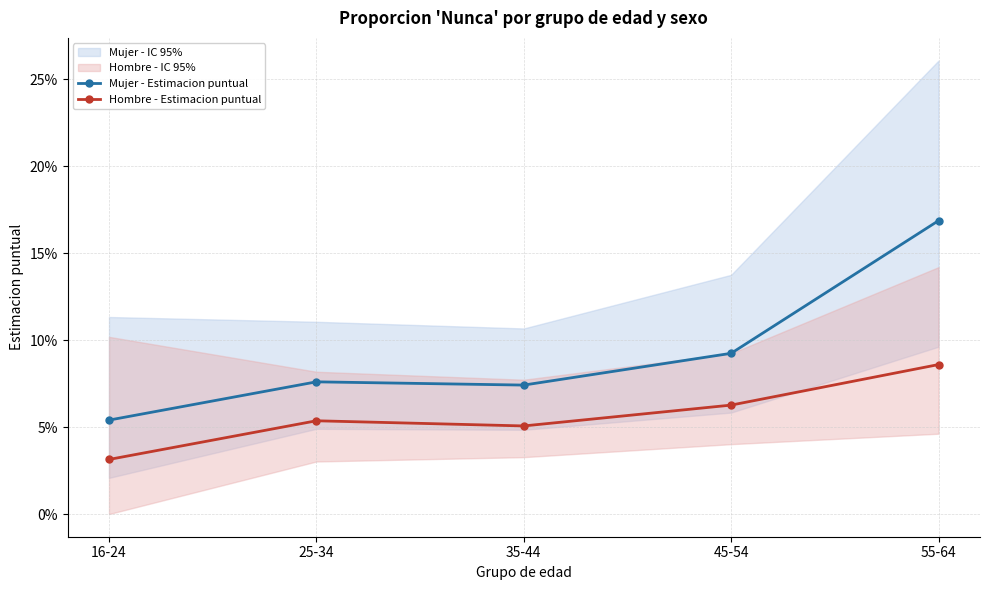

At which label is Mujer - Estimacion puntual closest to 0?

16-24